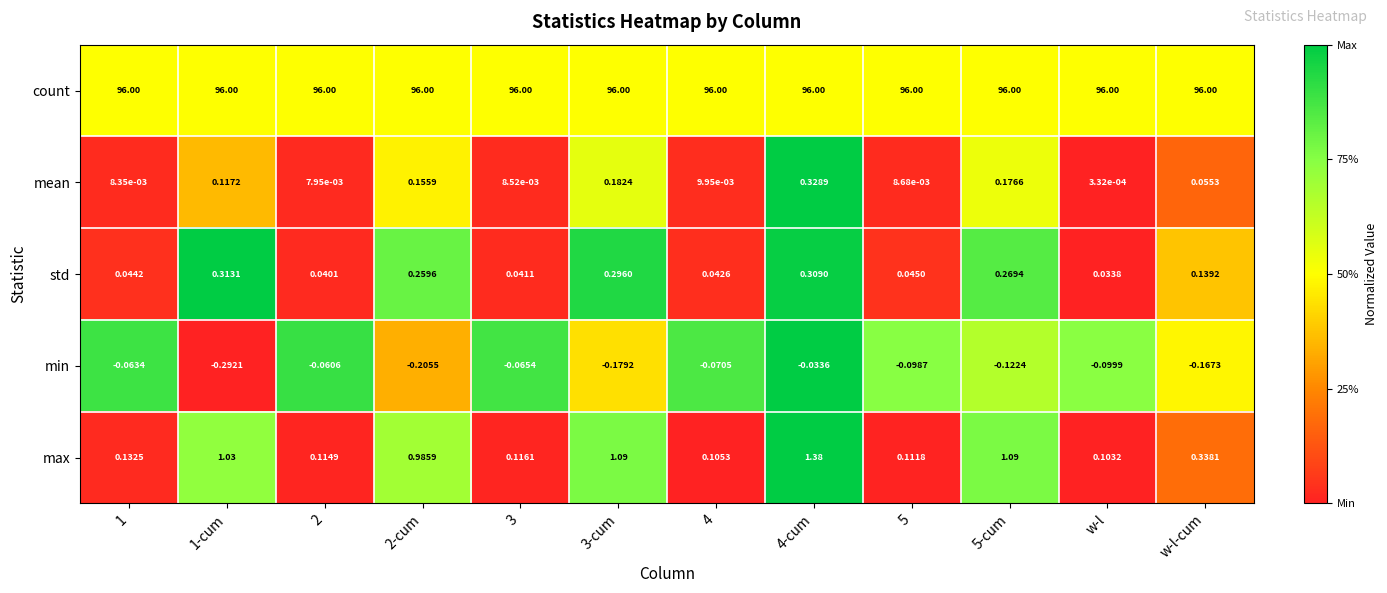

At how many categories does at least one series exceed 0?

12